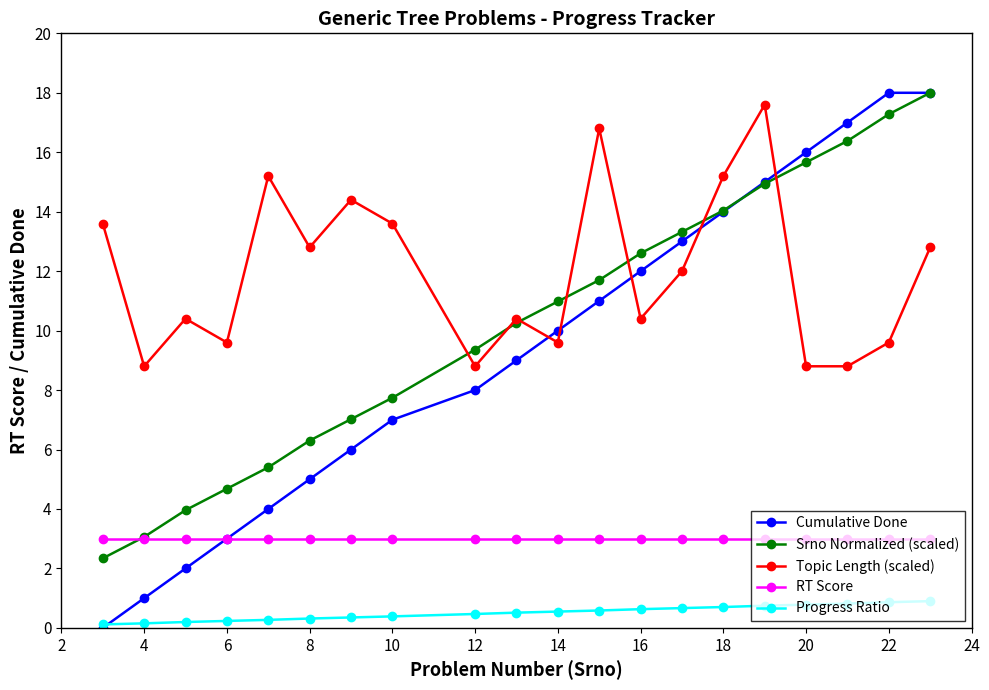

Which series has the largest total across all categories?

Topic Length (scaled)